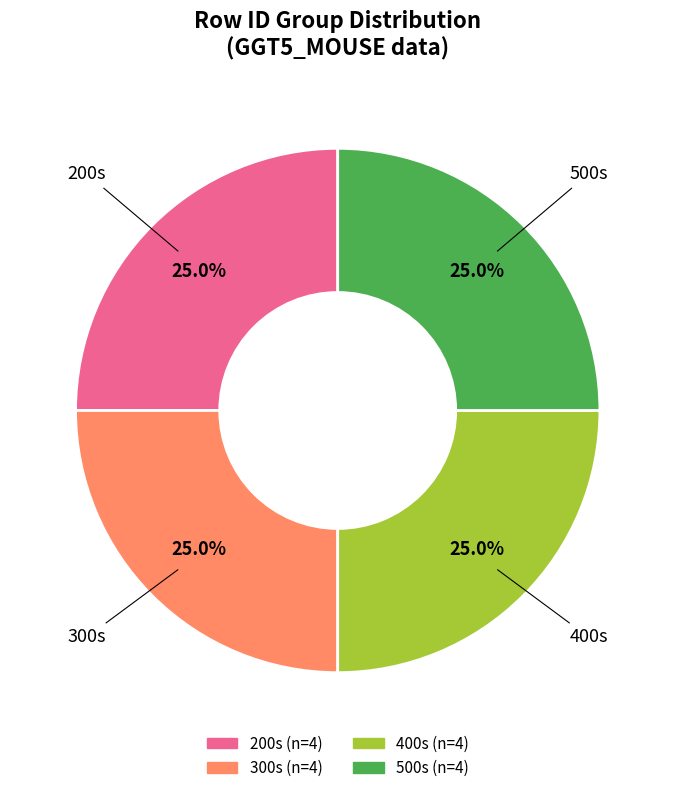

How many slices are in this pie chart?

4